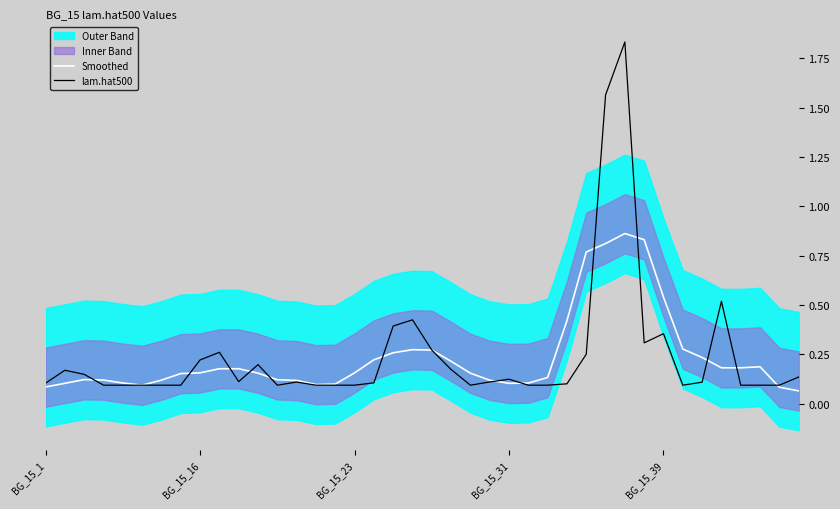

In Smoothed, how many points are higher than both neighbors (excluding endpoints)?

4